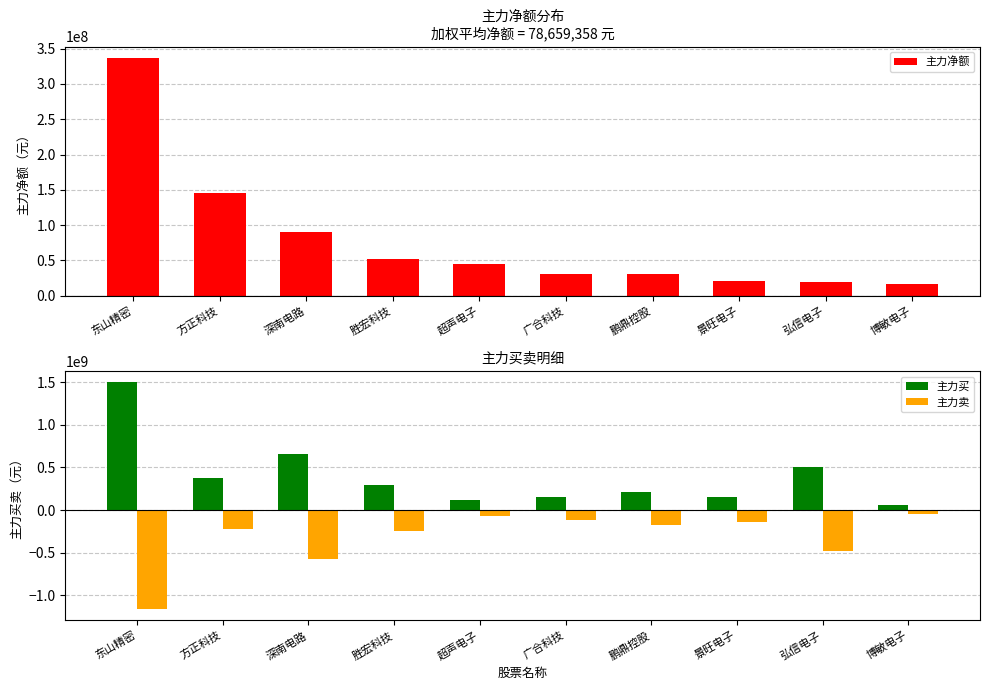

Where is 主力卖 nearest to the value -600151645?

深南电路